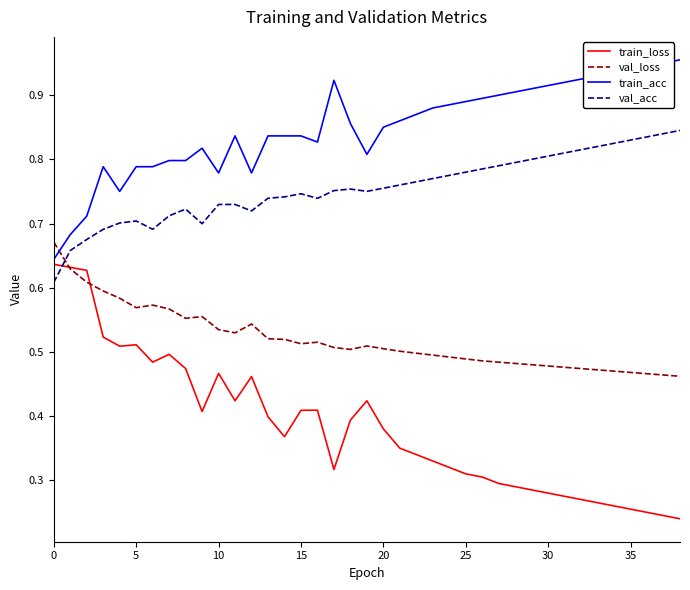

List the series in order of their overall mean, lowest first.

train_loss, val_loss, val_acc, train_acc